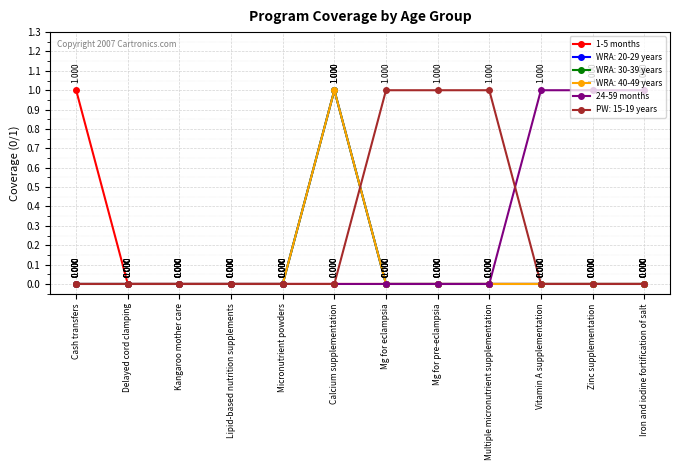

The 1-5 months series shows 0 at Calcium supplementation. True or false?

True